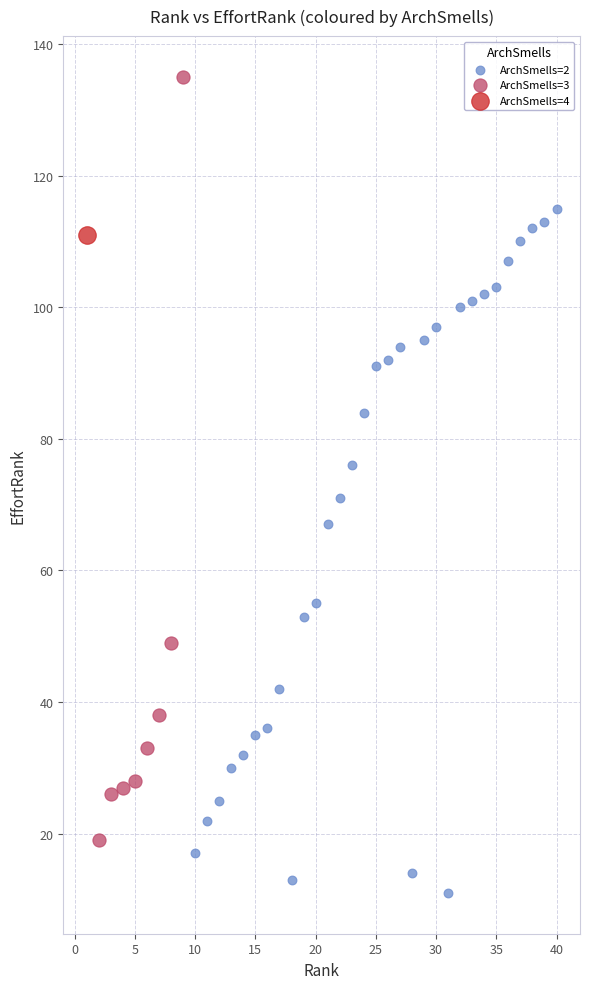

What are all the series names shown in the legend?

ArchSmells=2, ArchSmells=3, ArchSmells=4